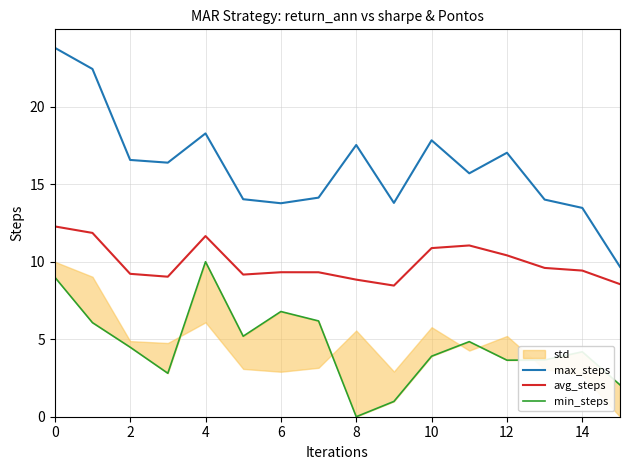

What is the lowest value of the avg_steps series?

8.5